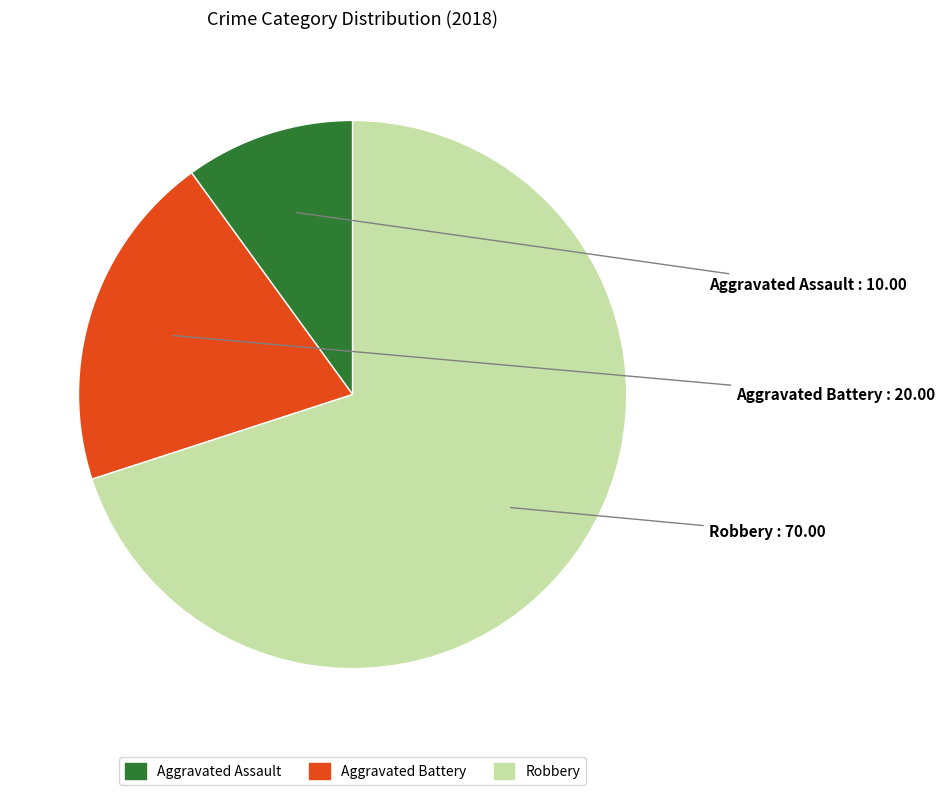

Is Aggravated Assault the majority of the pie?

No